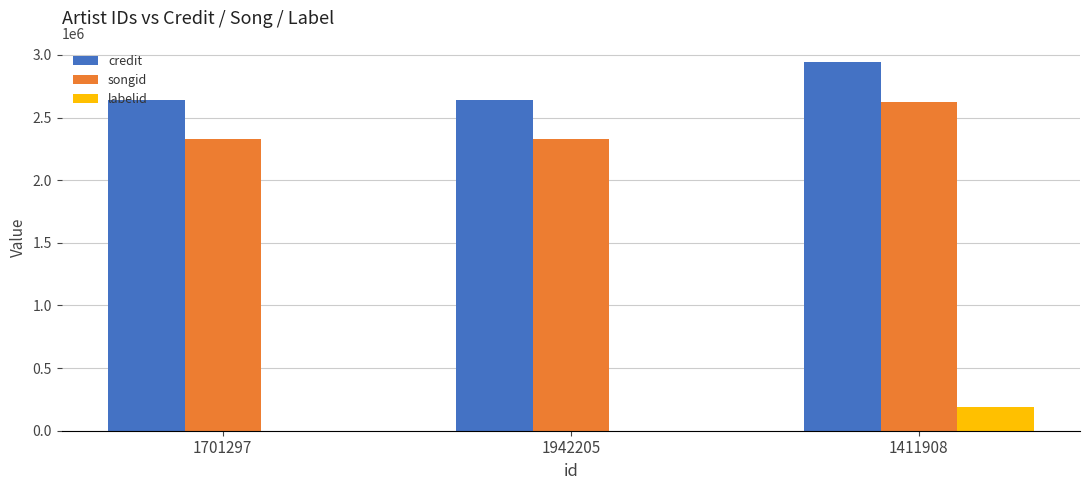

How many groups of bars are there?

3